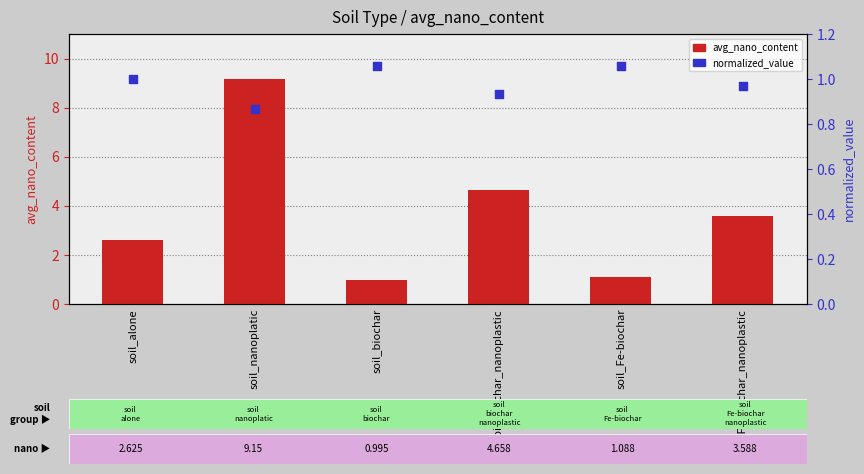

At how many categories does at least one series exceed 7?

1